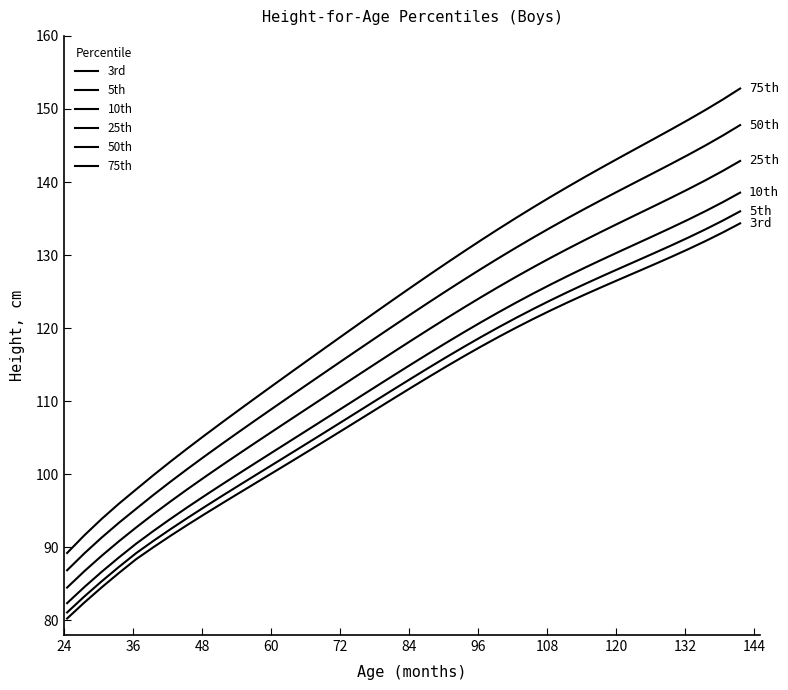

Does the chart display data point markers on the line(s)?

No